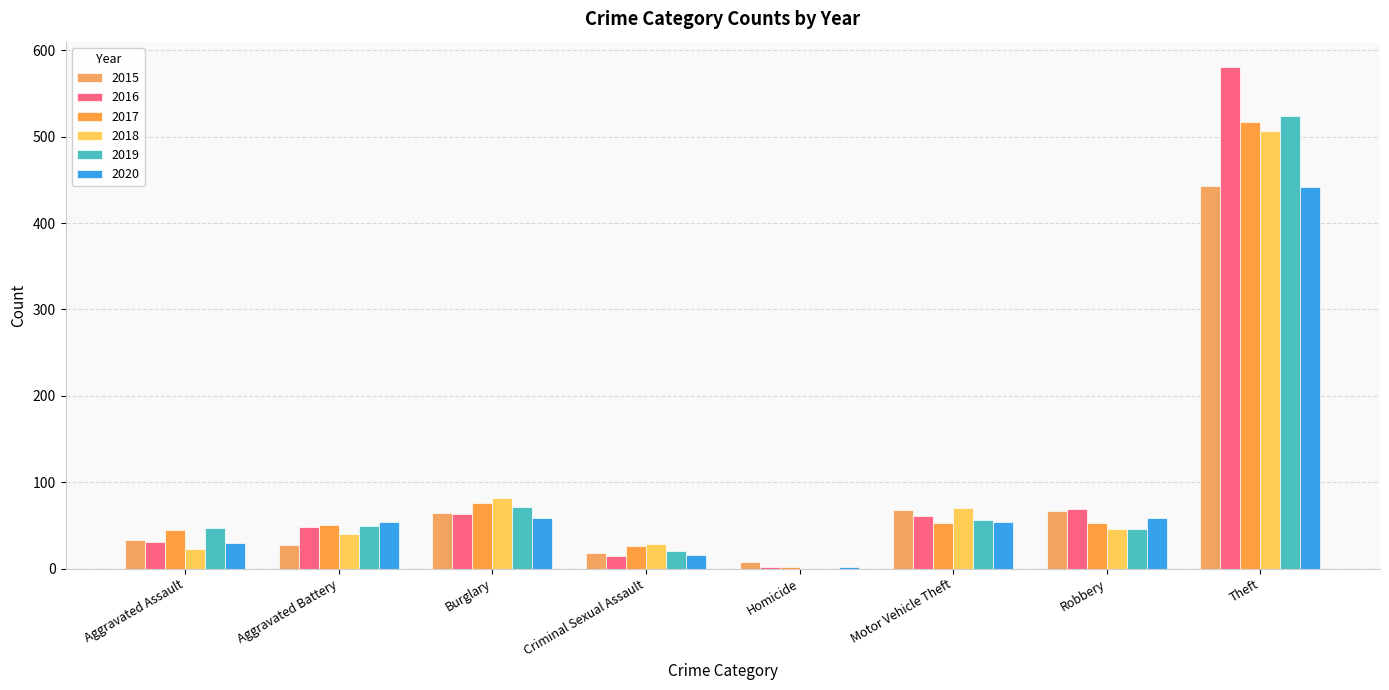

Is the value of 2018 at Homicide greater than the value of 2016 at Motor Vehicle Theft?

No